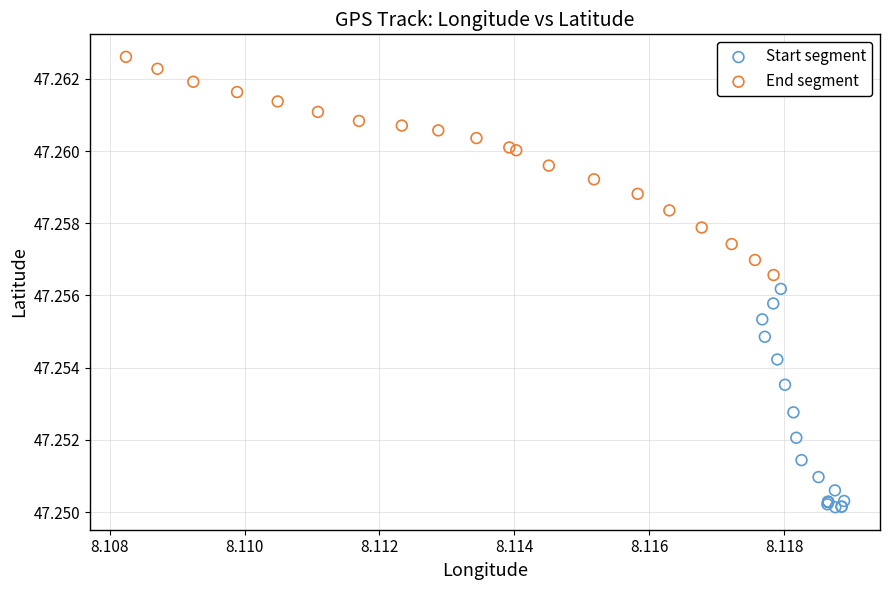

Which series contains the highest Y value?

End segment